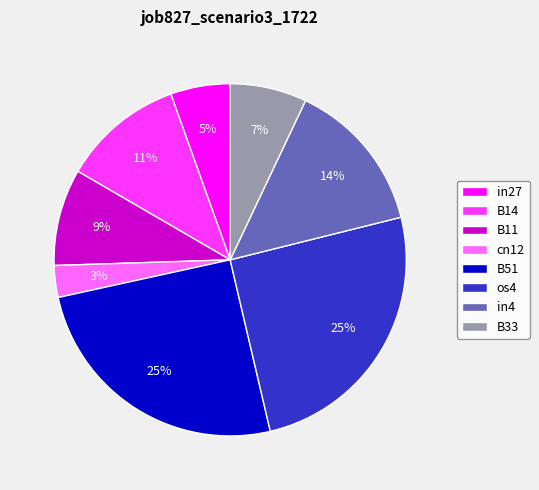

How many segments does this pie chart have?

8